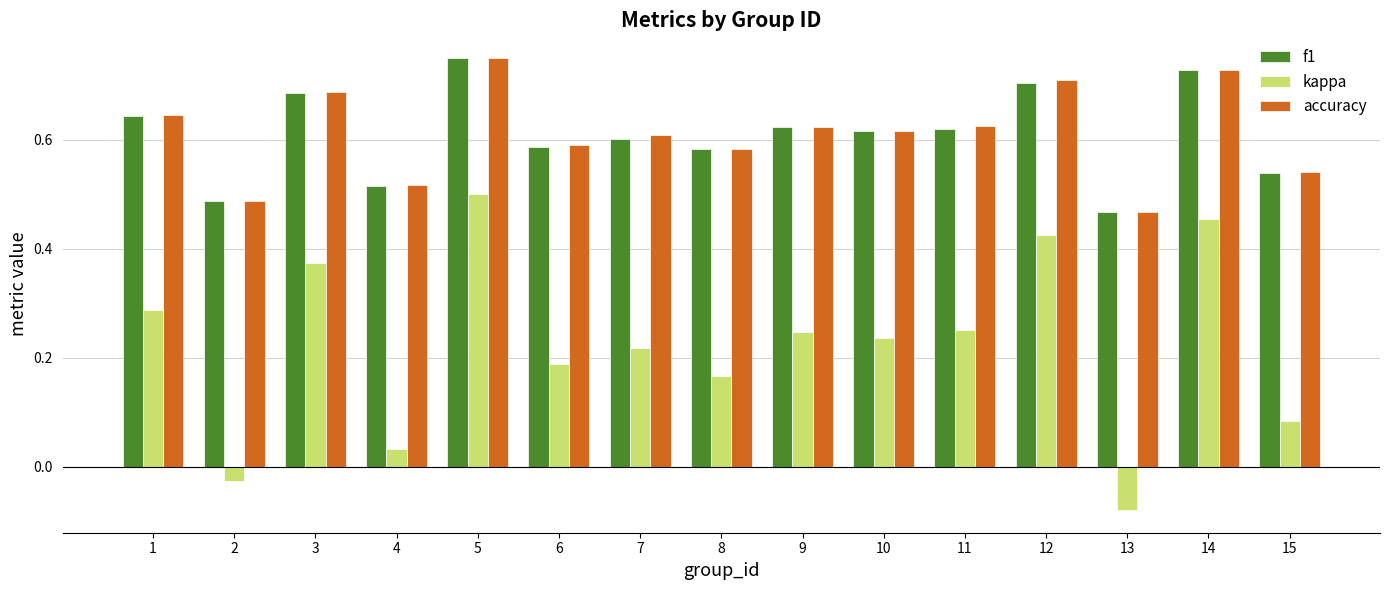

How many f1 values are between 0 and 1?

15